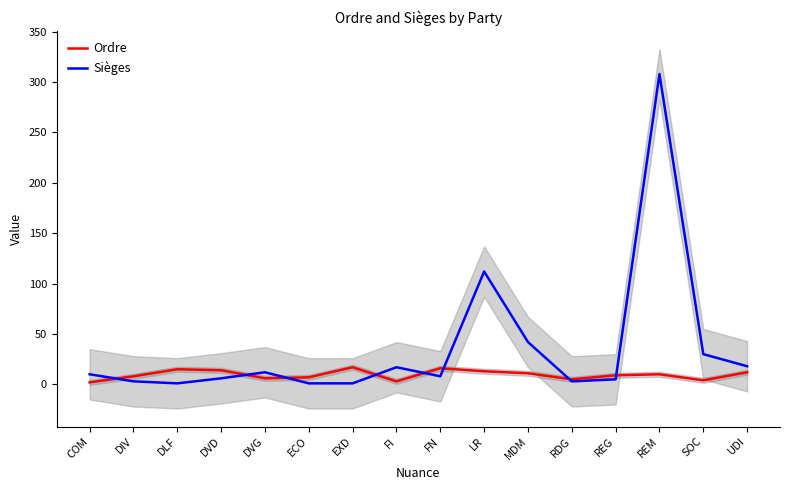

What is the minimum value for Ordre?

2